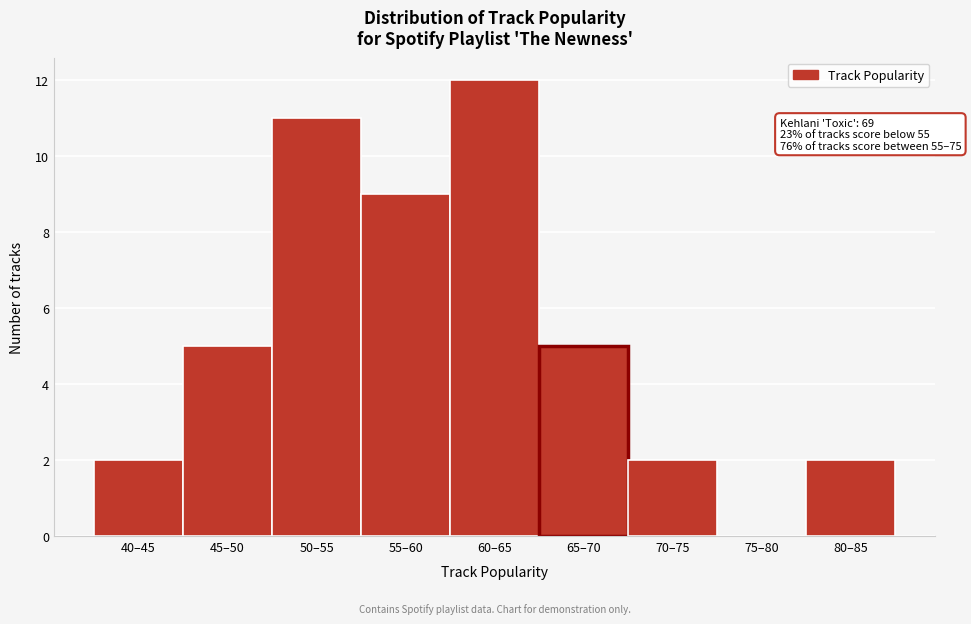

Reading right to left, list all the values displayed in this chart.

80–85=2	75–80=0	70–75=2	65–70=5	60–65=12	55–60=9	50–55=11	45–50=5	40–45=2